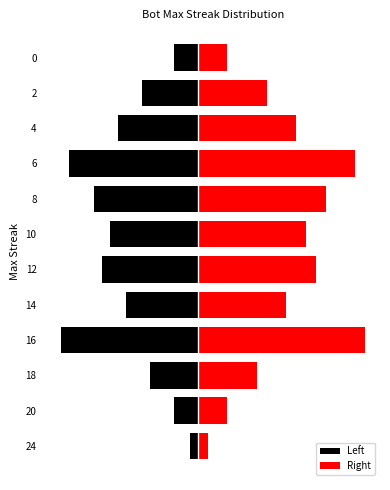

How many data points does each series have?

12